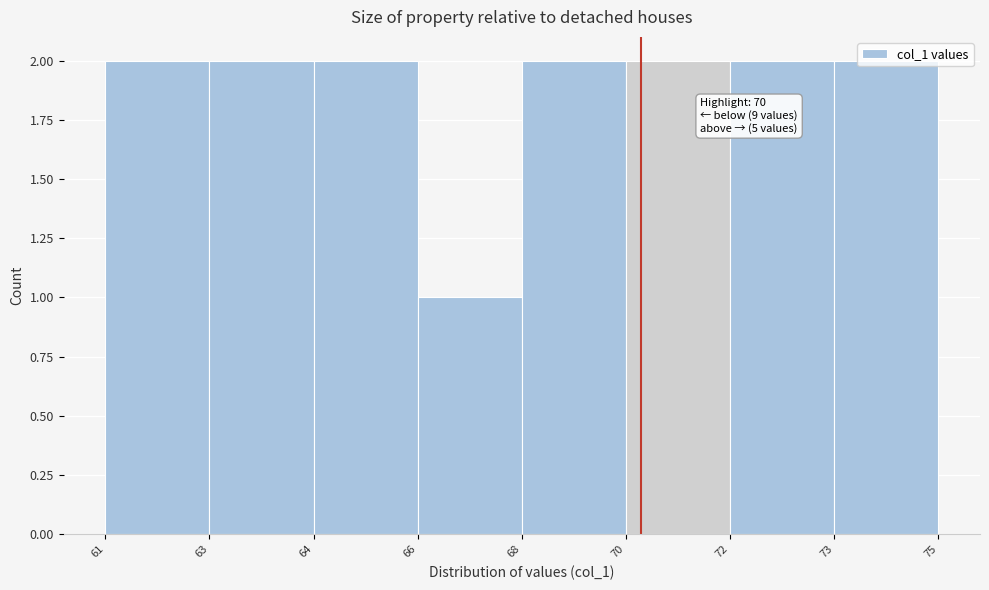

What is the value of the 3rd bar from the left?

2